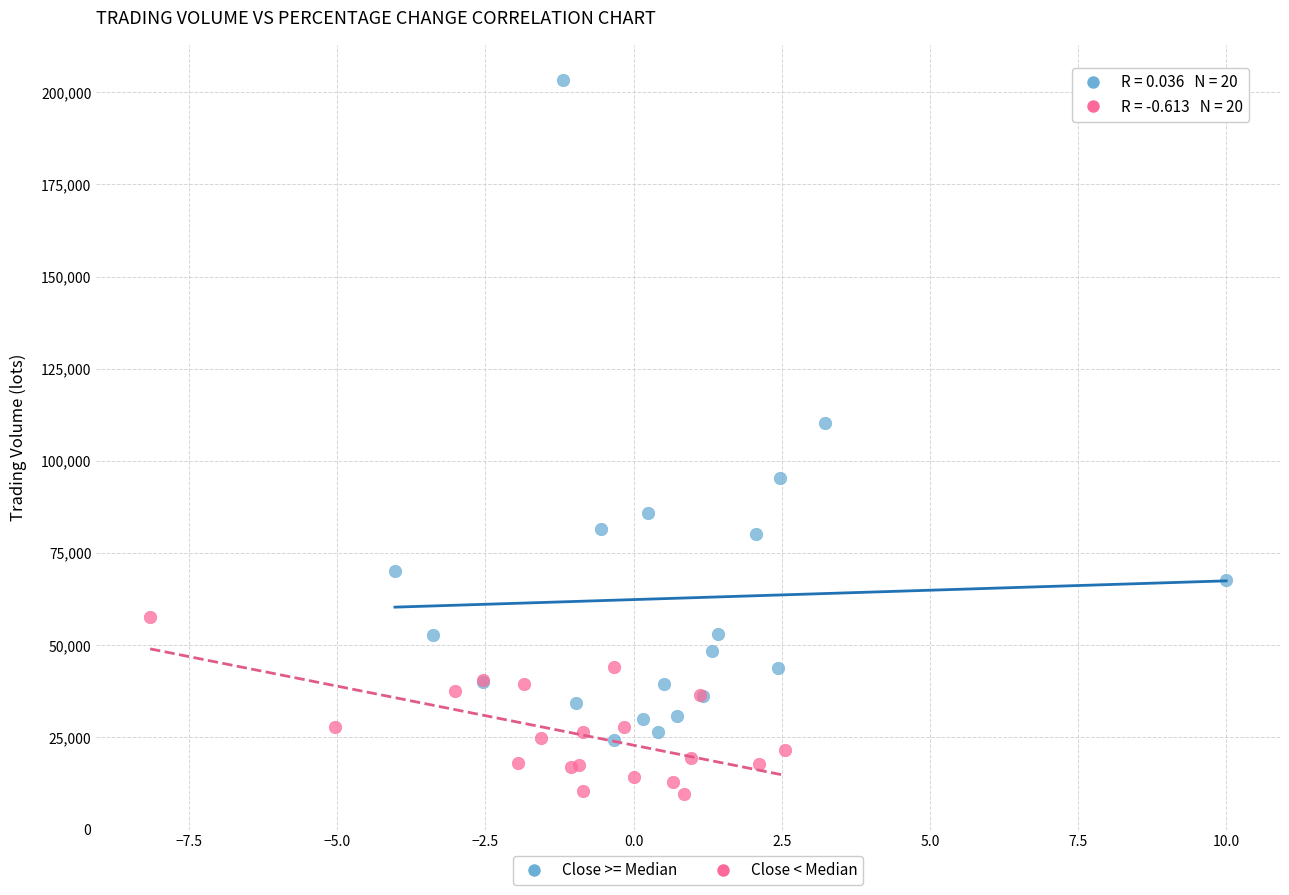

Which series contains the lowest Y value?

Close < Median